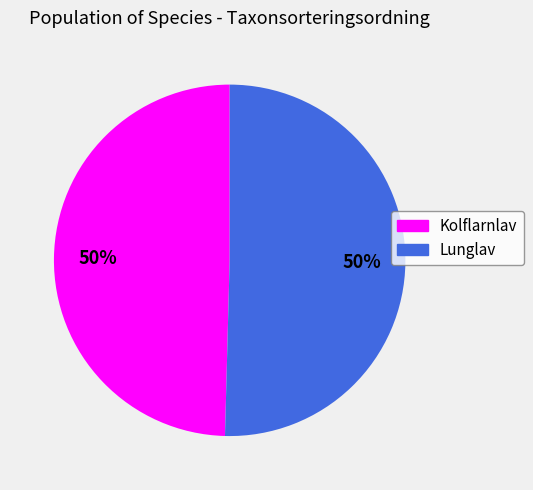

To the nearest percent, what is the average slice percentage?

50%